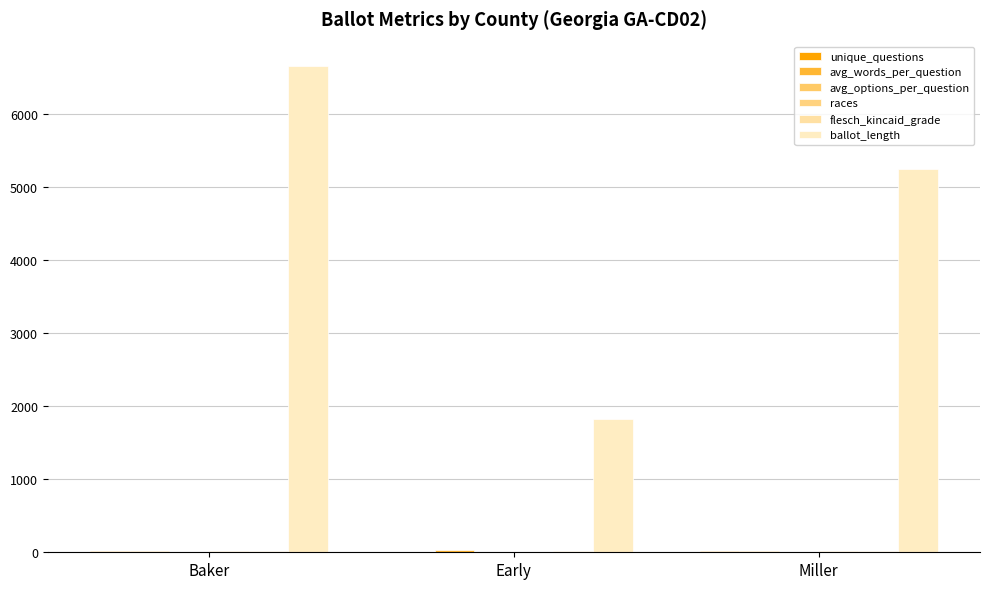

The value of unique_questions at Miller is 8.9. True or false?

False